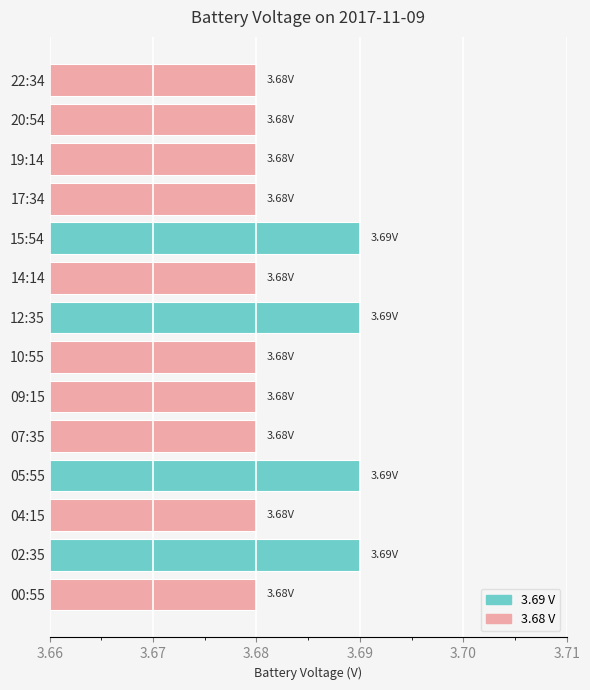

What is the sum of all values?

51.6